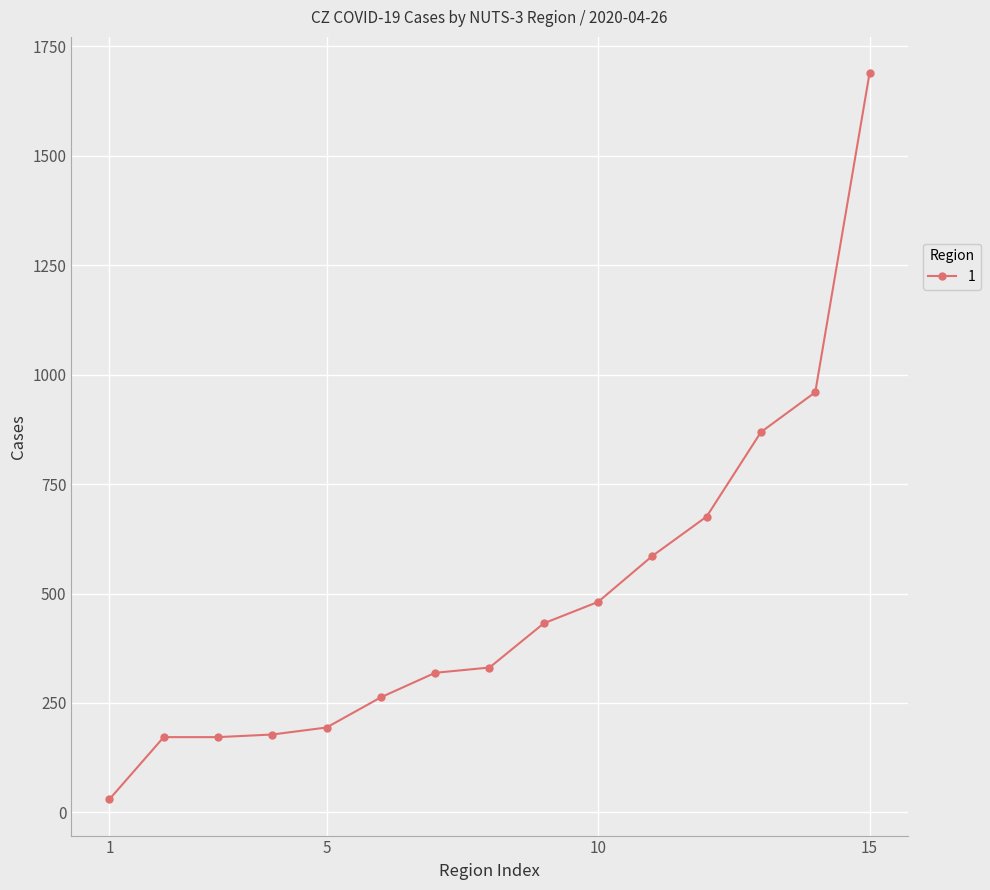

What is the maximum value shown in the chart?

1689